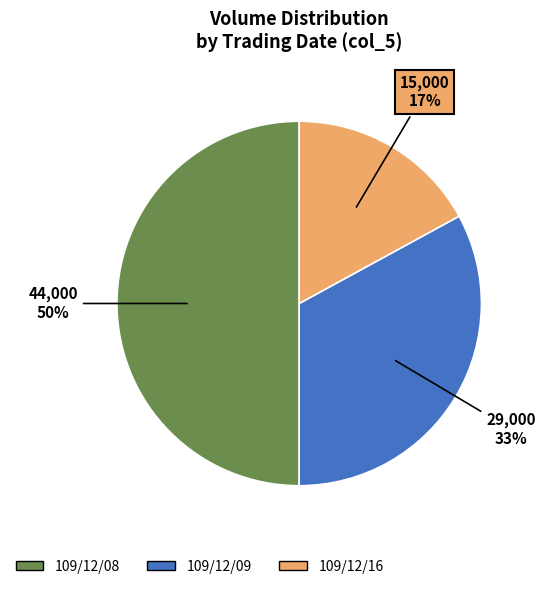

What is the largest slice in the pie chart?

109/12/08